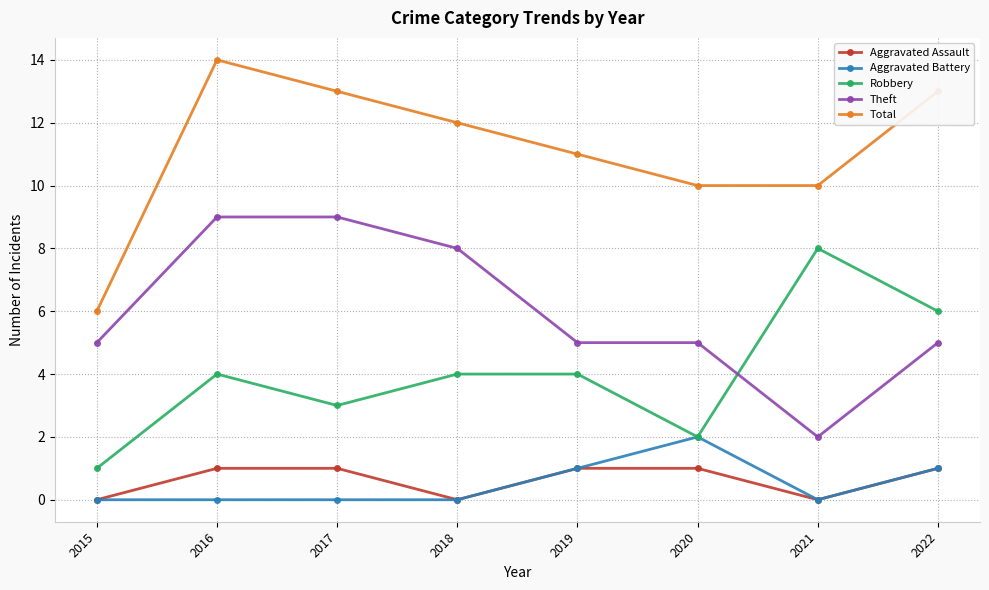

What is the value of the Theft point at the 3rd from the left?

9